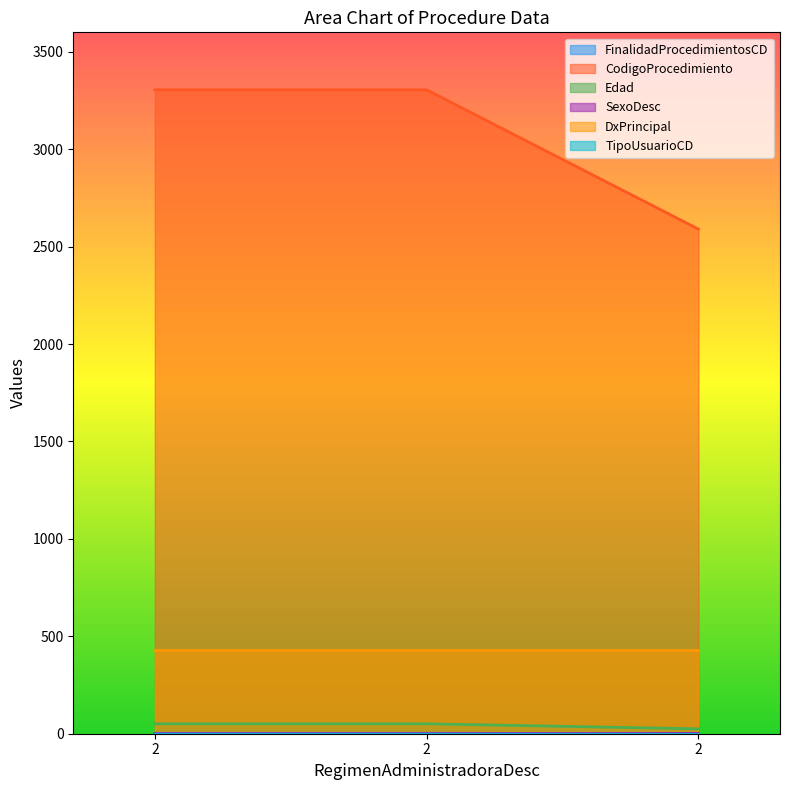

At which category is the sum across all series the highest?

2